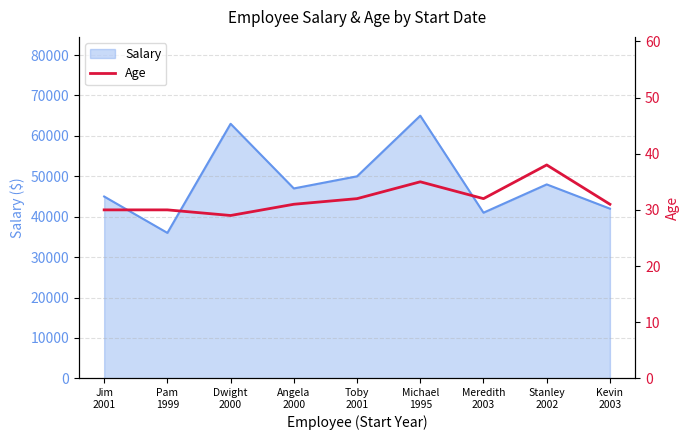

Is it true that the value at Stanley
2002 is 38?

True